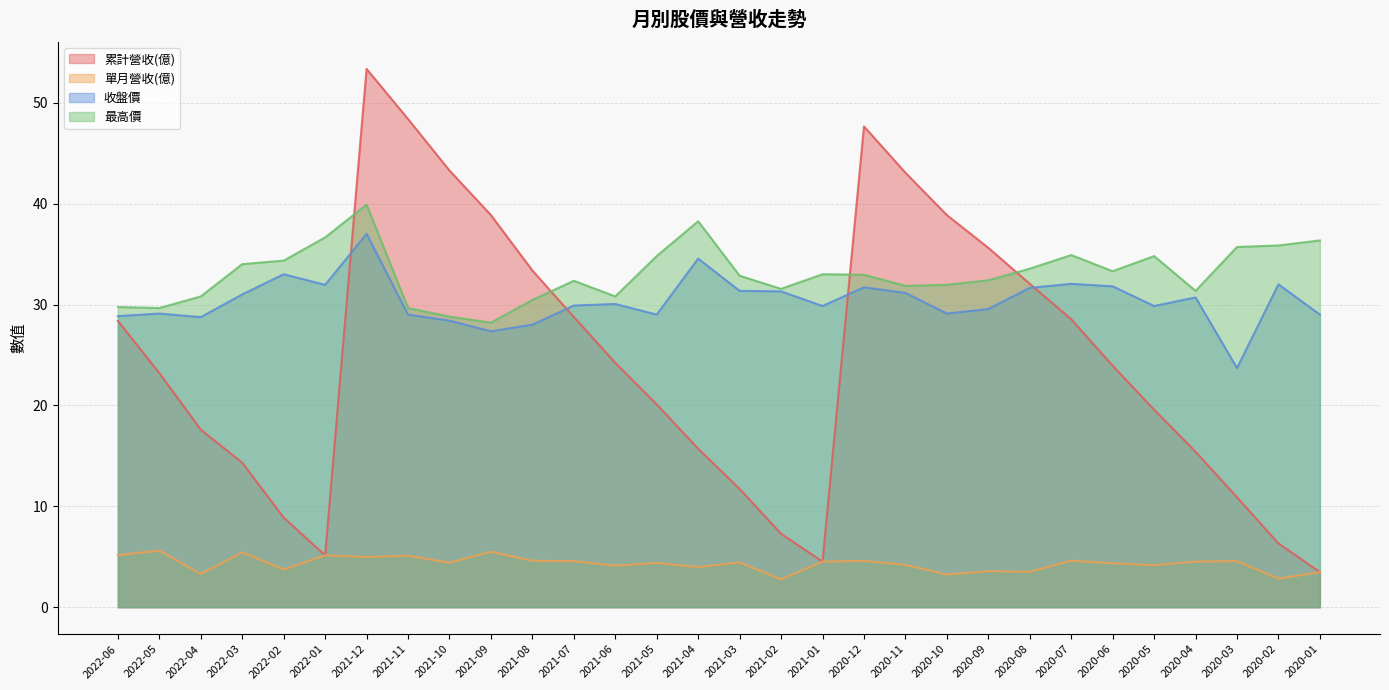

Rank the series by their maximum value, from lowest to highest.

單月營收(億), 收盤價, 最高價, 累計營收(億)